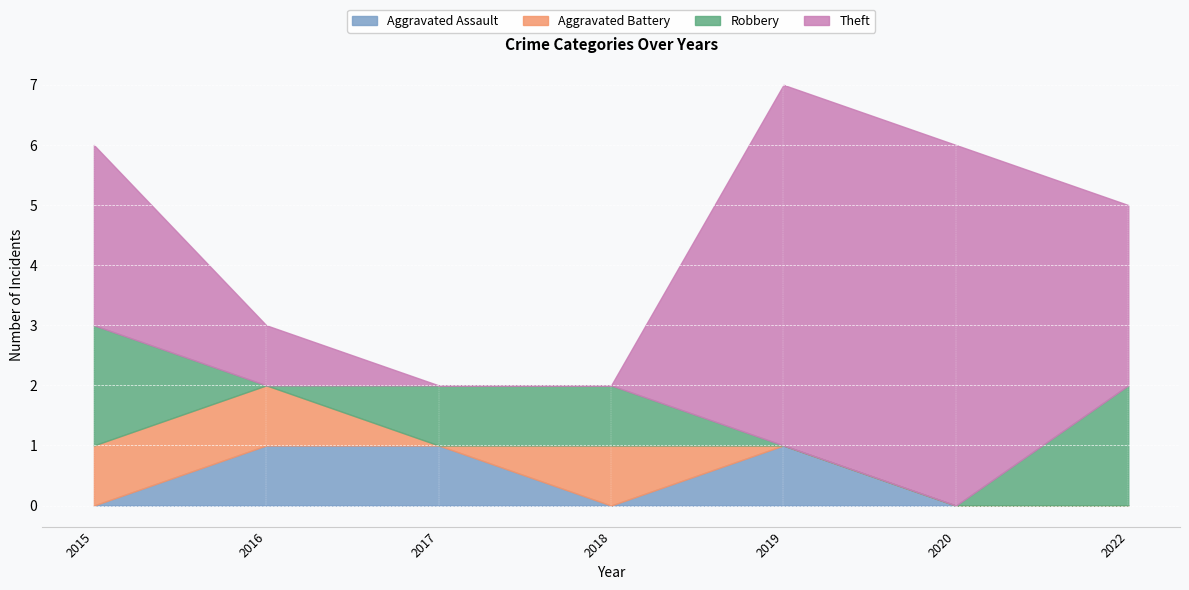

True or false: Theft has more than 2 points higher than both neighbors.

False